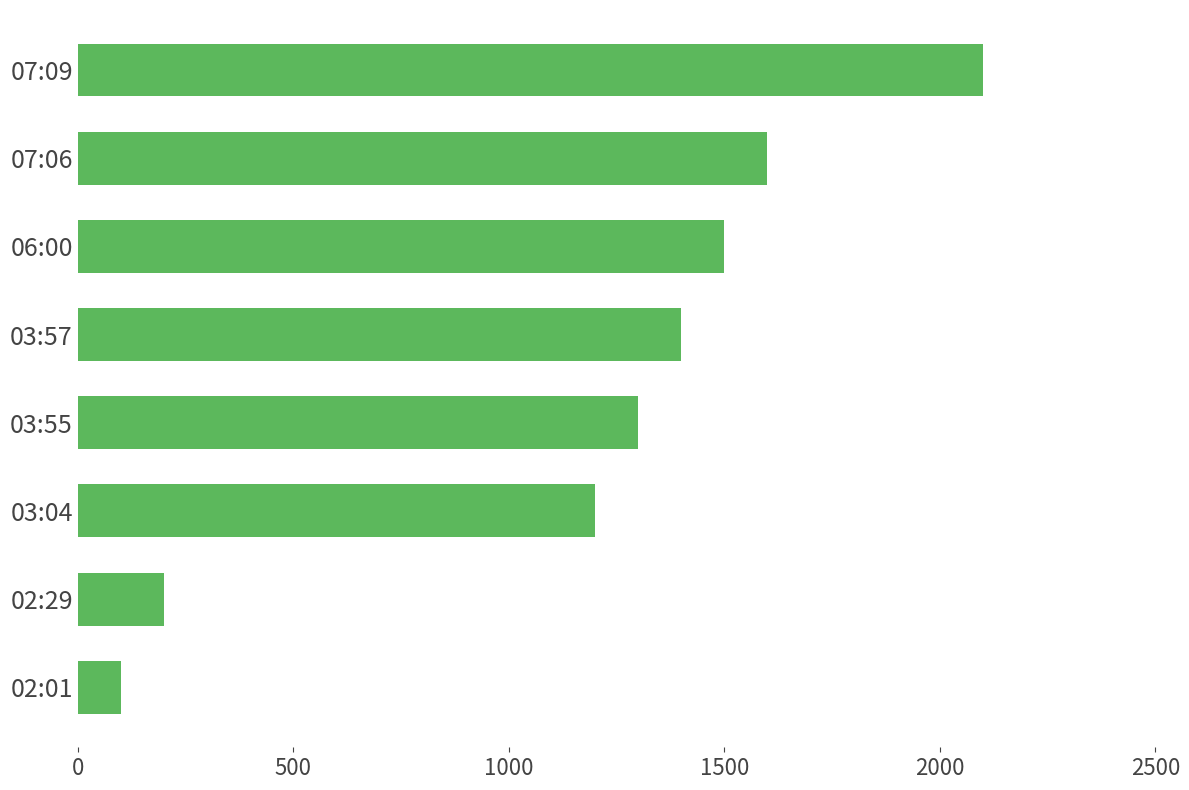

The chart shows a value of 1500 at 06:00. True or false?

True